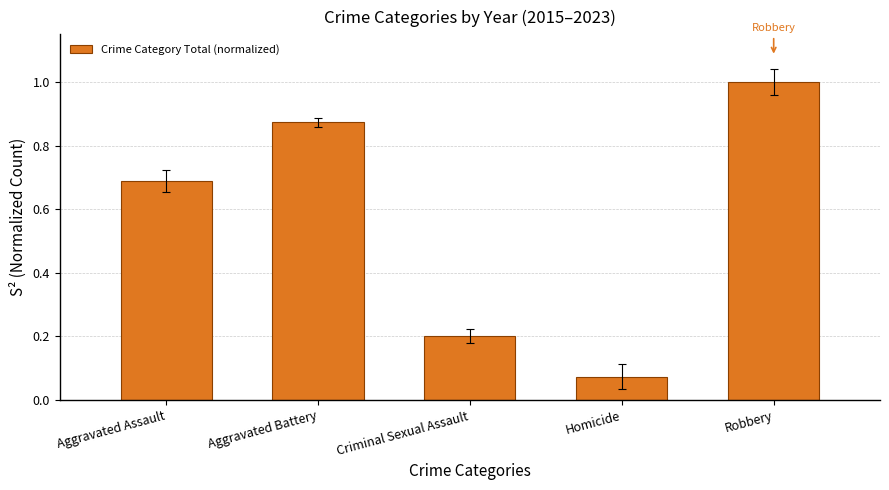

What is the sum of the values at Aggravated Battery and Aggravated Assault?

1.6